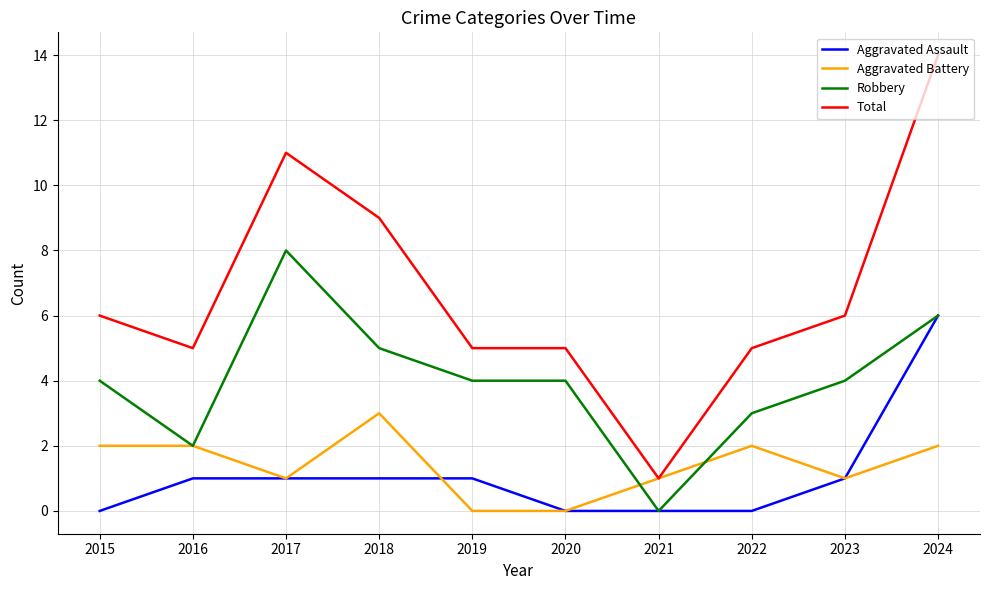

True or false: Total and Robbery intersect in this chart.

False